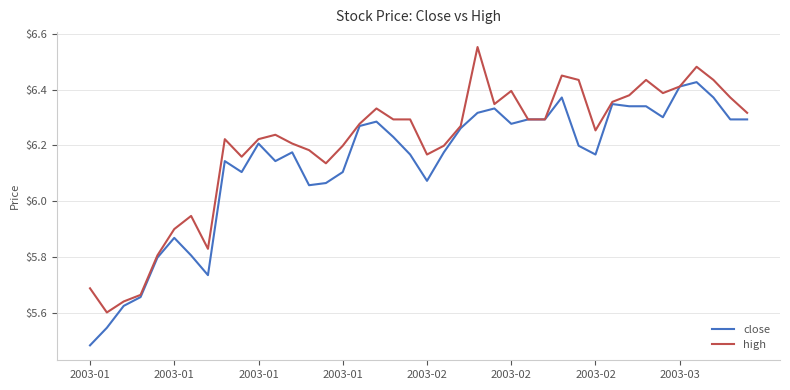

List the series in order of their overall mean, highest first.

high, close